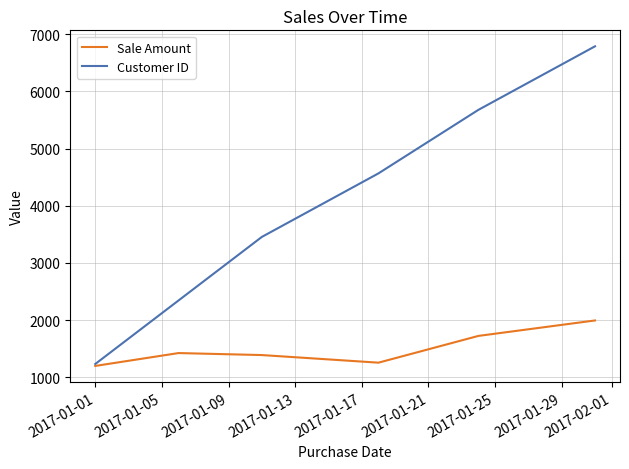

Which series has the largest range (max minus min)?

Customer ID